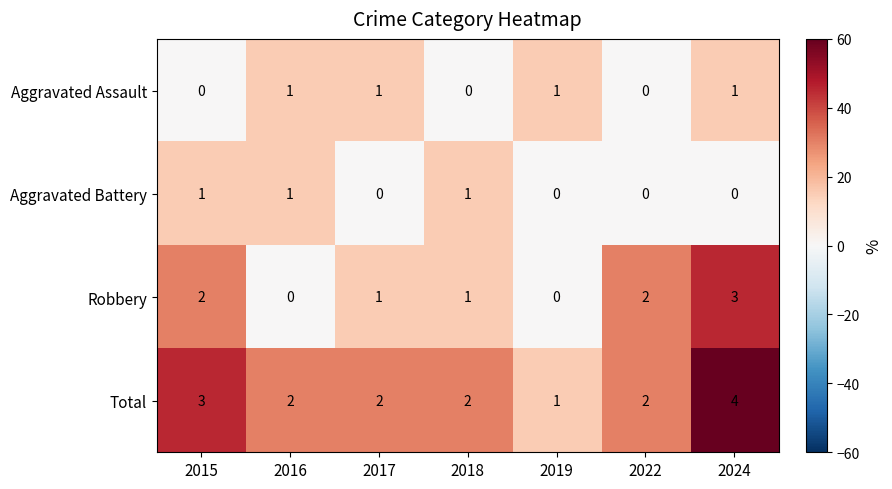

Which label corresponds to the largest value in the chart?

2024